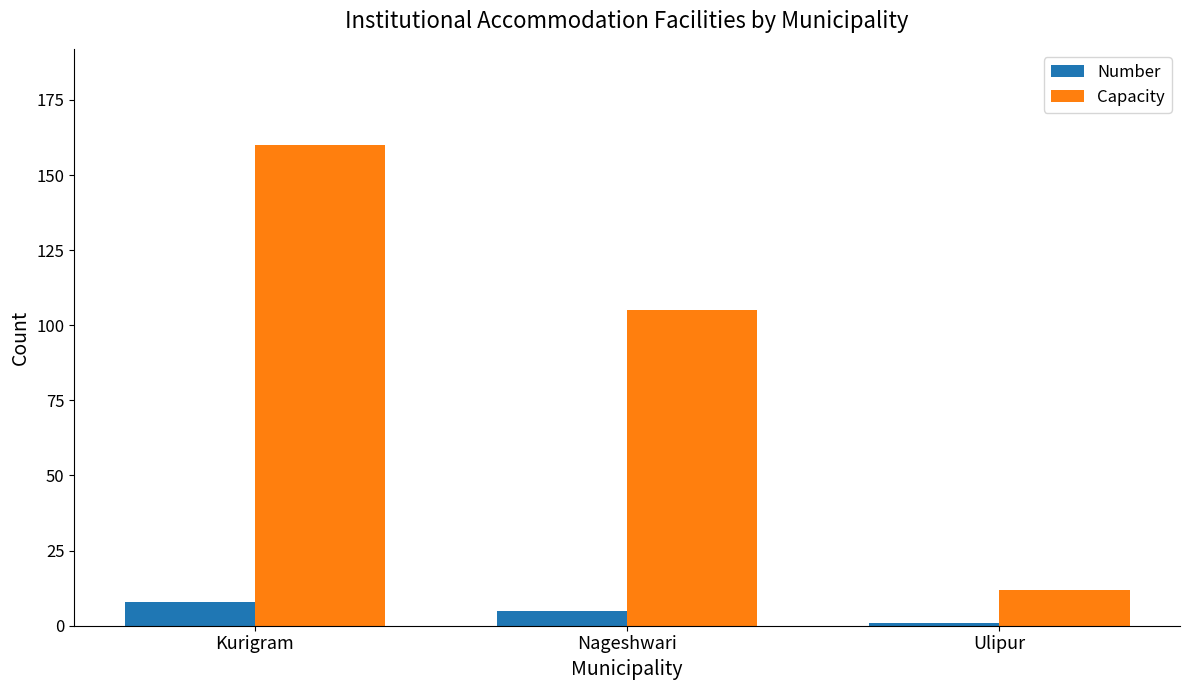

Is the value of Capacity at Ulipur greater than the value of Number at Nageshwari?

Yes